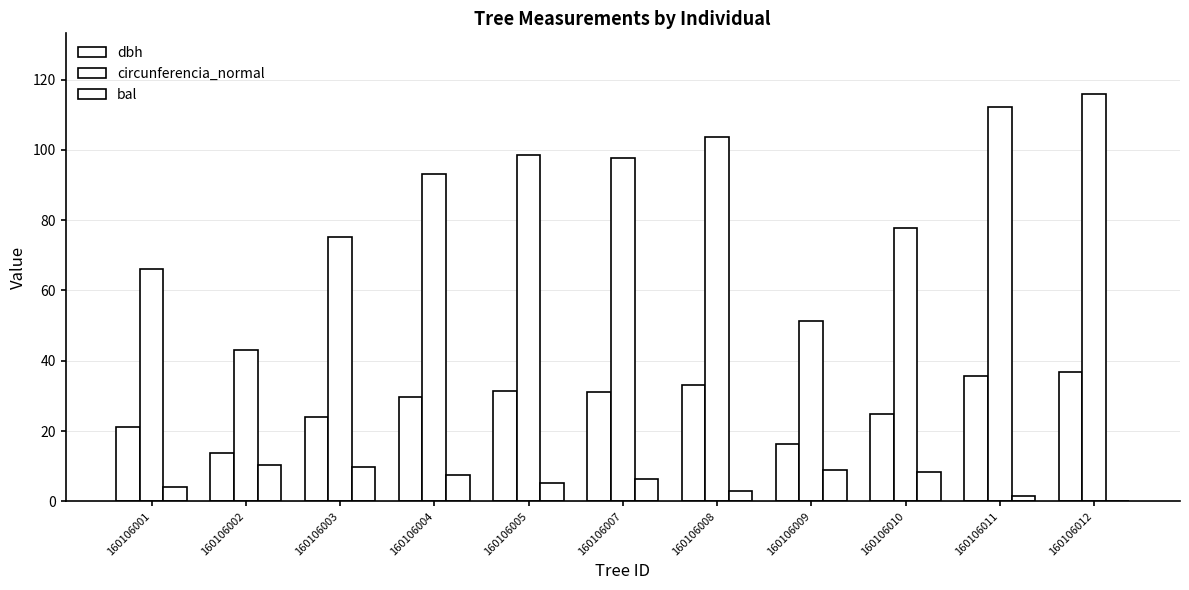

Reading left to right, list all the values displayed in this chart.

dbh: 21.1	13.8	23.9	29.6	31.4	31.1	33.0	16.3	24.8	35.7	36.9
circunferencia_normal: 66.1	43.2	75.2	93.0	98.7	97.7	103.7	51.2	77.8	112.2	115.8
bal: 4.1	10.4	9.7	7.4	5.2	6.3	2.9	9.1	8.4	1.5	0.0